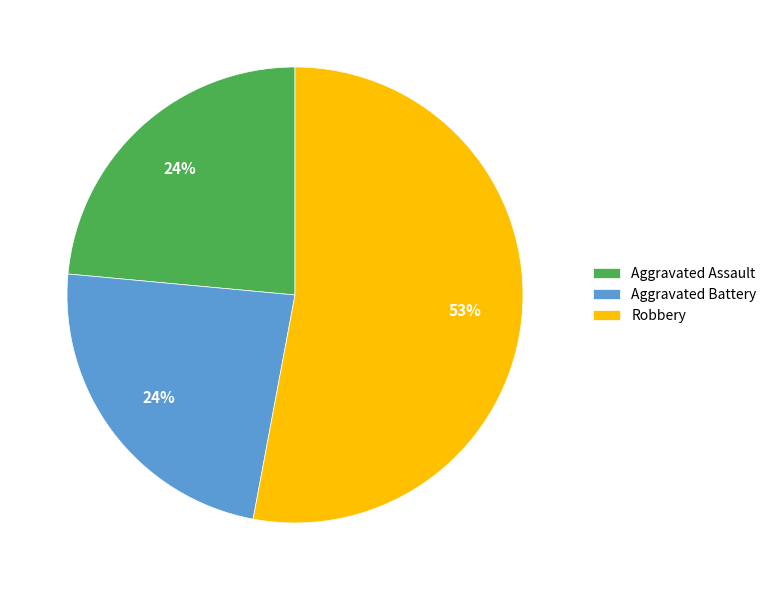

What is the majority slice?

Robbery